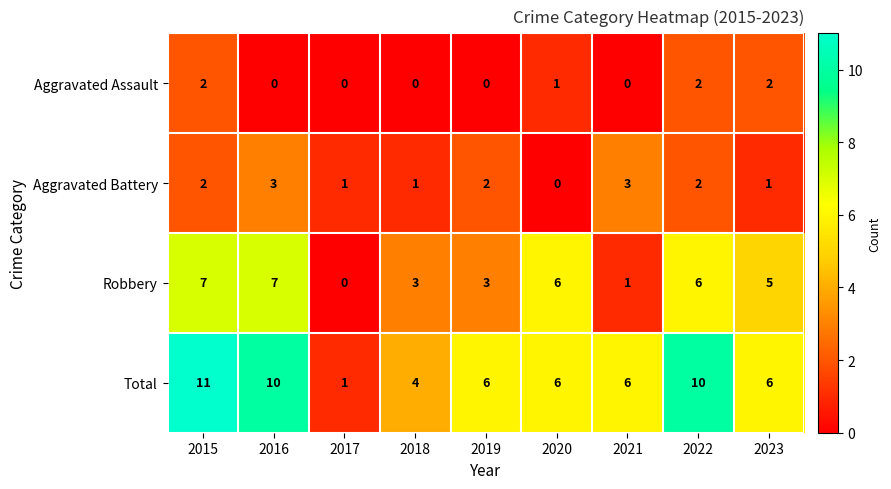

At which label is Aggravated Assault closest to 1?

2020